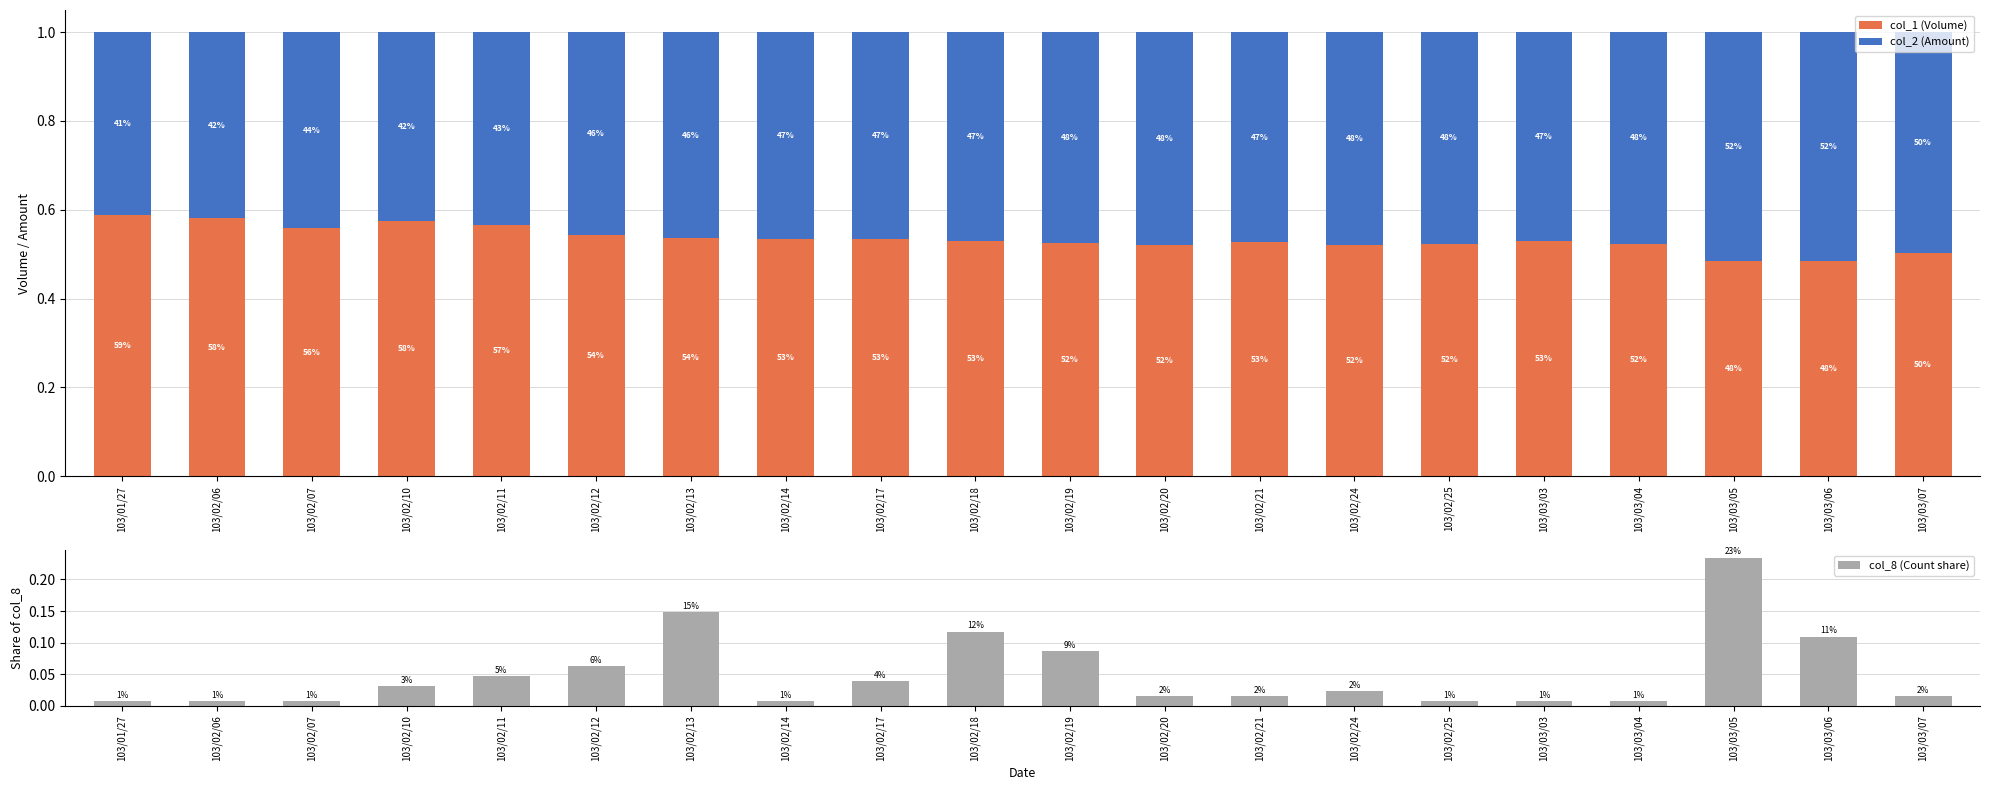

What value does the col_2 (Amount) series have at 103/03/06?

0.5